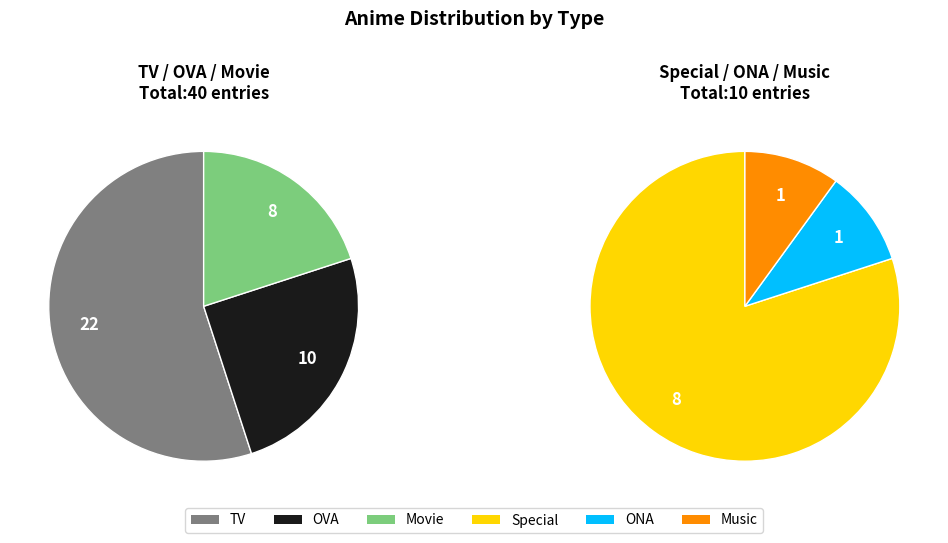

Does ONA account for over 50% of the chart?

No